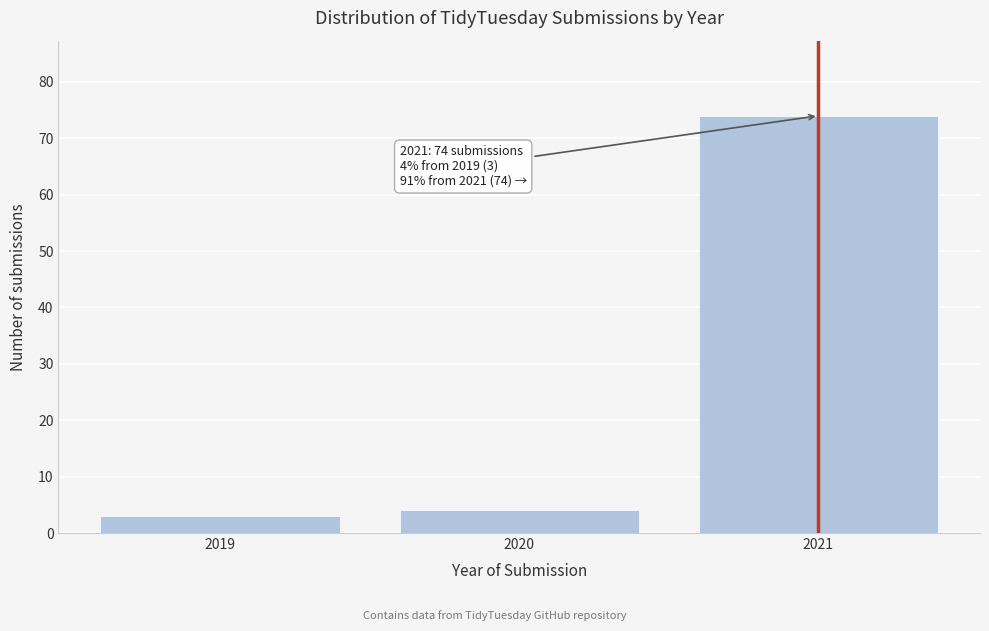

Reading left to right, list all the values displayed in this chart.

3	4	74